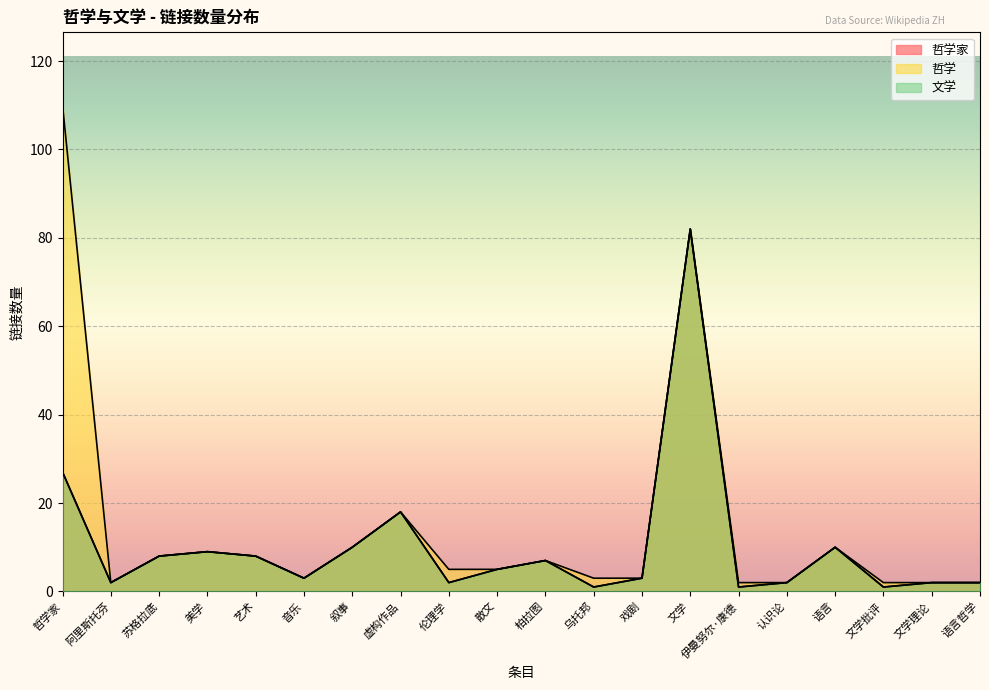

Reading left to right, extract all data points from this chart.

哲学家: 27	2	8	9	8	3	10	18	2	5	7	1	3	82	1	2	10	1	2	2
哲学: 110	2	8	9	8	3	10	18	5	5	7	3	3	82	2	2	10	2	2	2
文学: 27	2	8	9	8	3	10	18	2	5	7	1	3	82	1	2	10	1	2	2